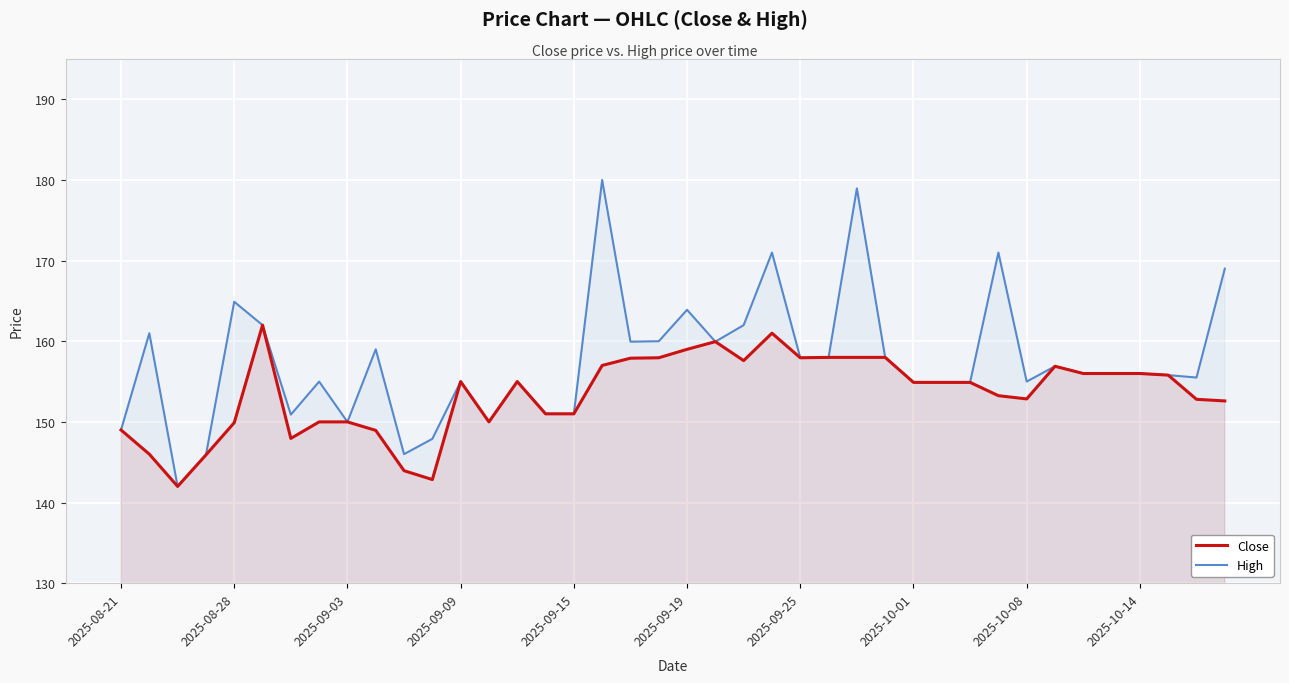

The value of High at 18 is 159.9. True or false?

True